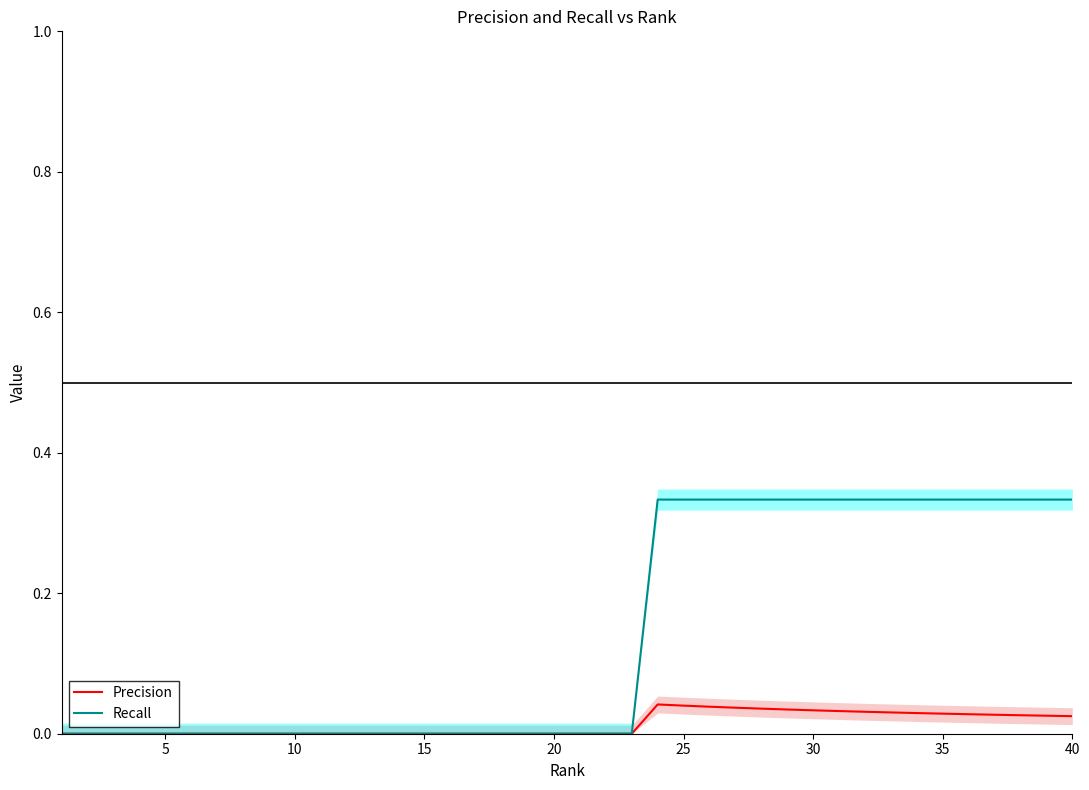

Rank the series at 35 from lowest to highest value.

Precision, Recall